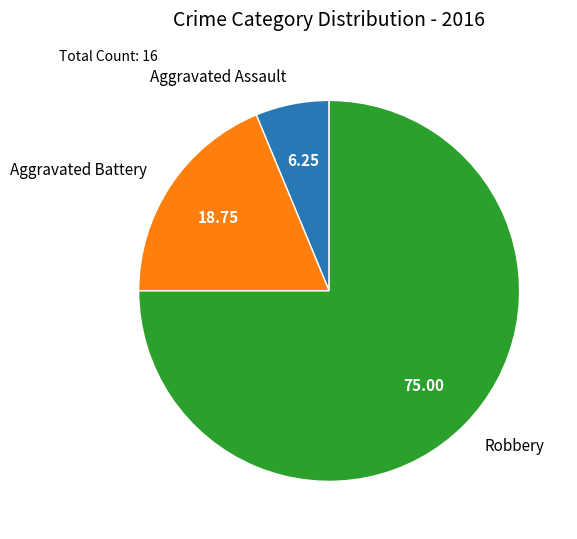

Approximately how many times larger is the value at Aggravated Assault compared to Robbery?

0.1